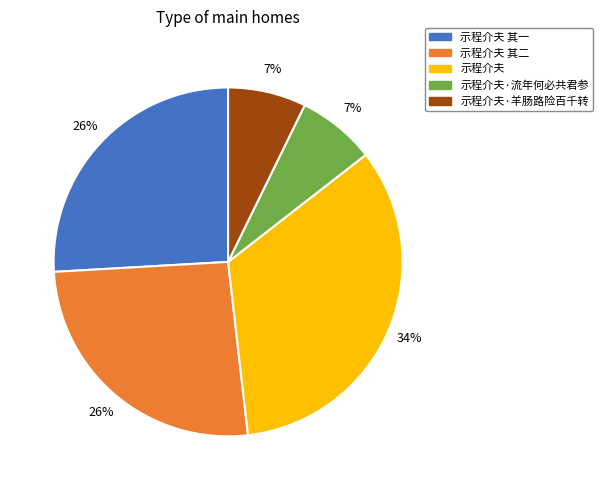

Do 示程介夫 其一 and 示程介夫·流年何必共君参 together represent more than half of the pie?

No